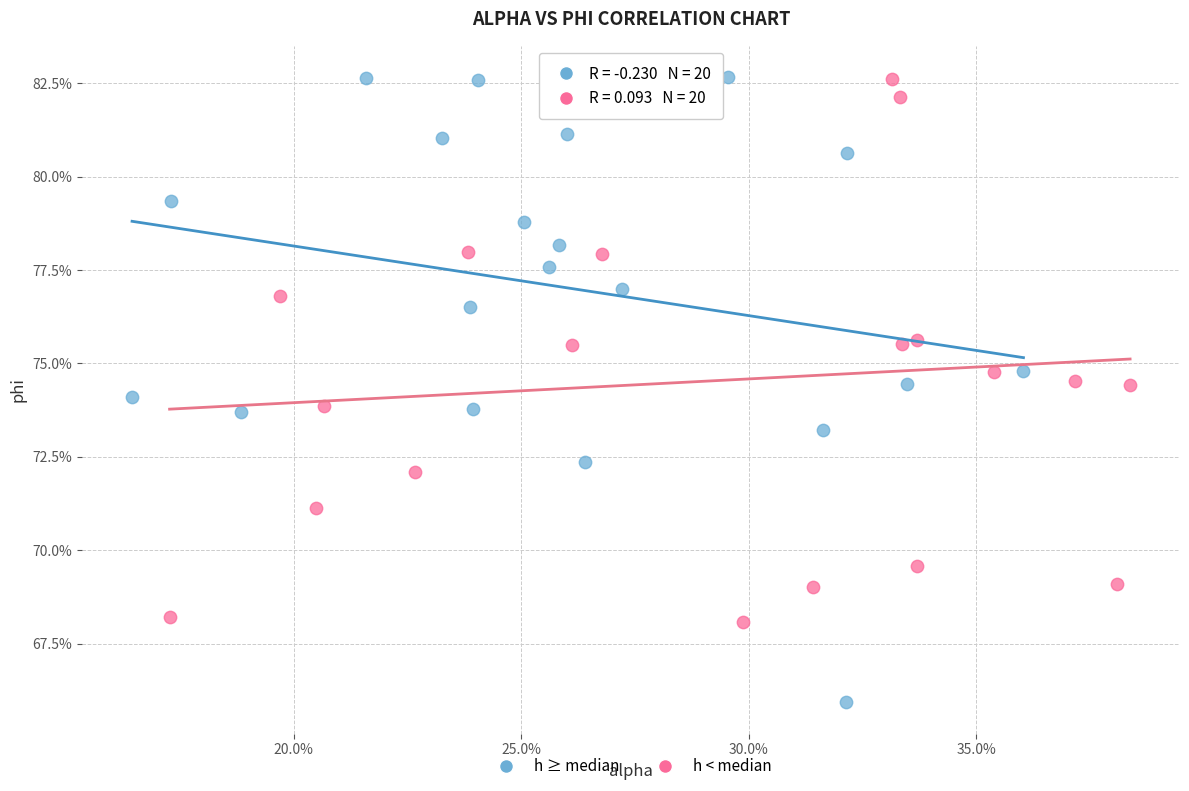

What are all the series names shown in the legend?

h ≥ median, h < median